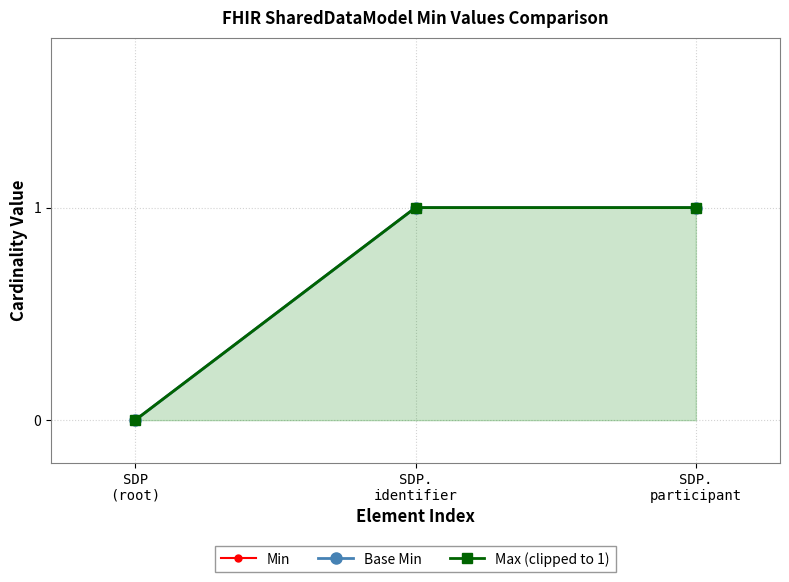

What is the difference between the second highest and minimum values in the Base Min series?

1